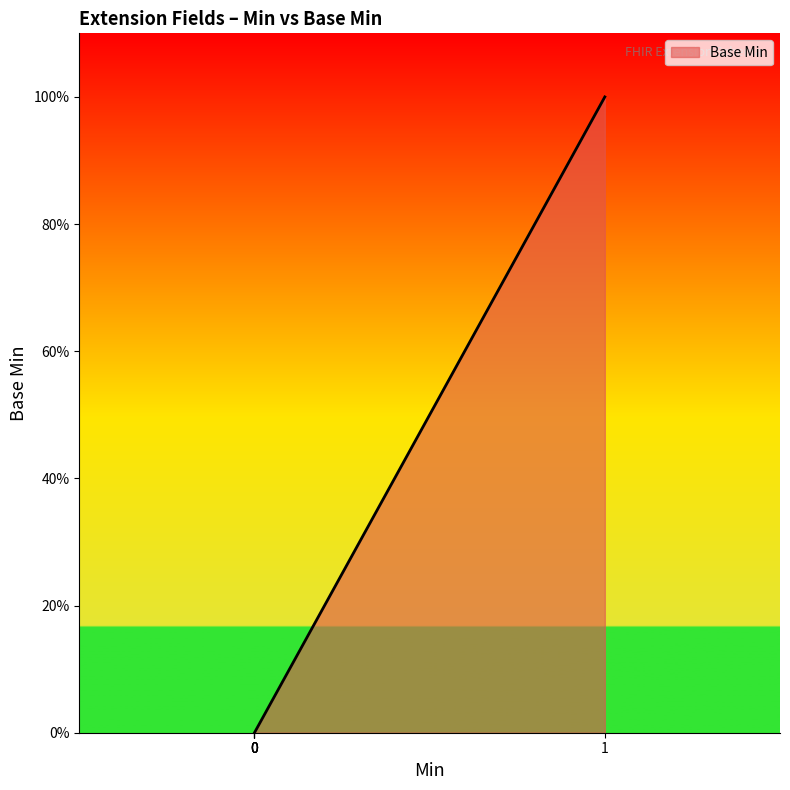

The chart shows a value of -1 at Extension.value[x]. True or false?

False